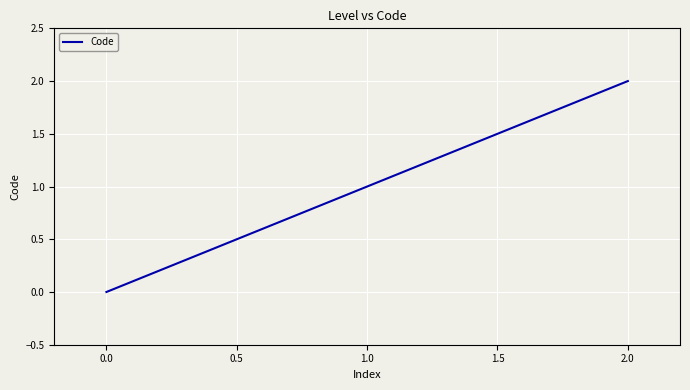

At which category does the chart reach its minimum across all series?

0.0